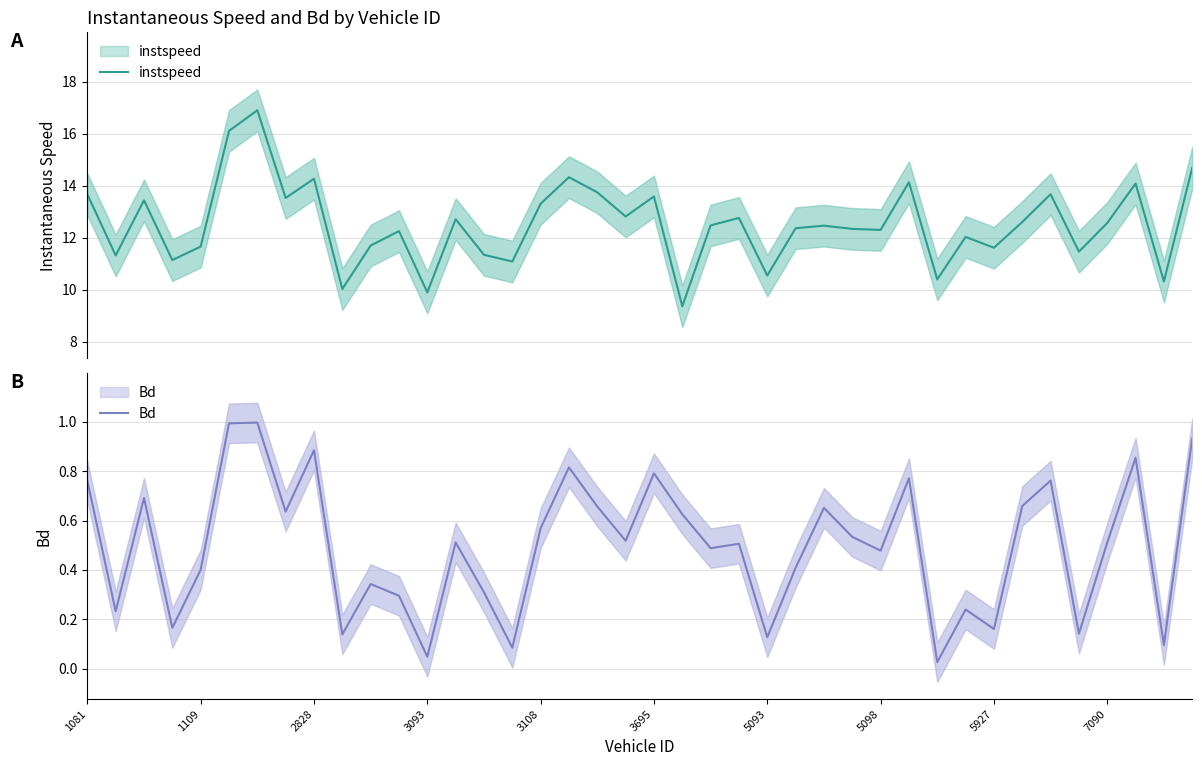

At how many categories does at least one series exceed 14?

7